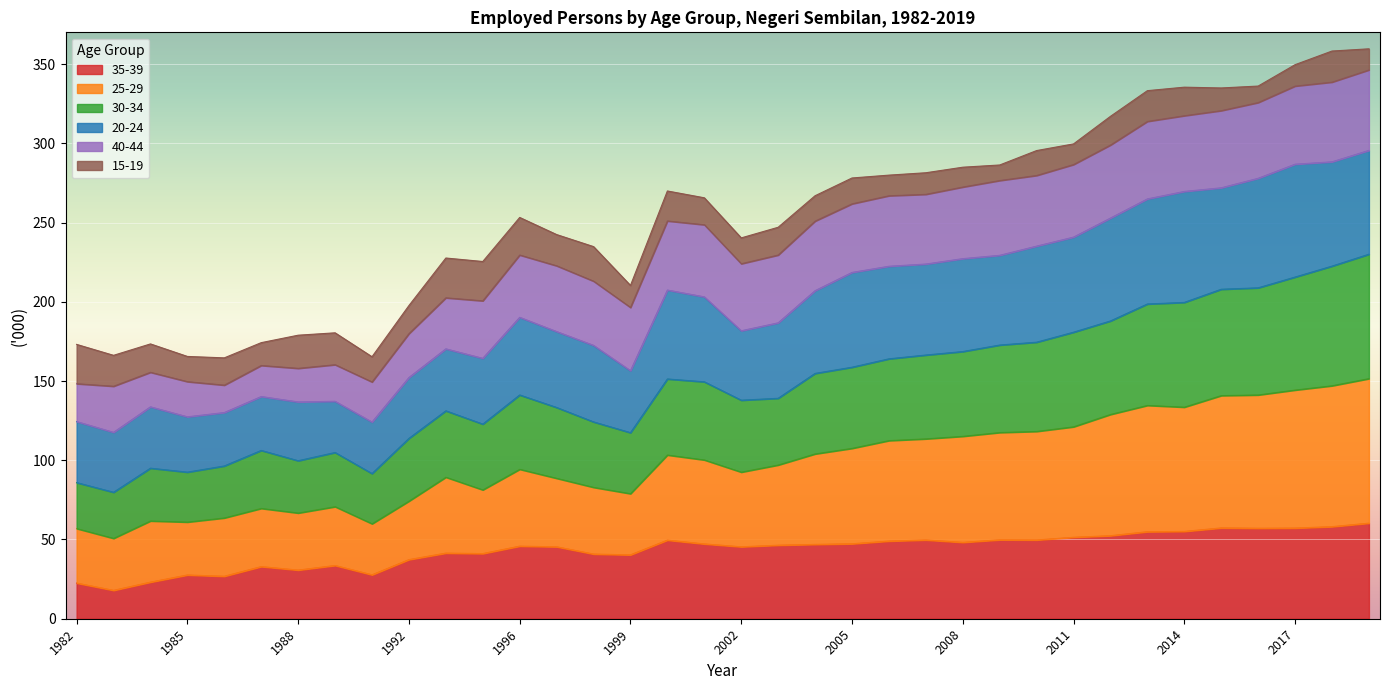

What is the total value across all series at 1992?

197.6